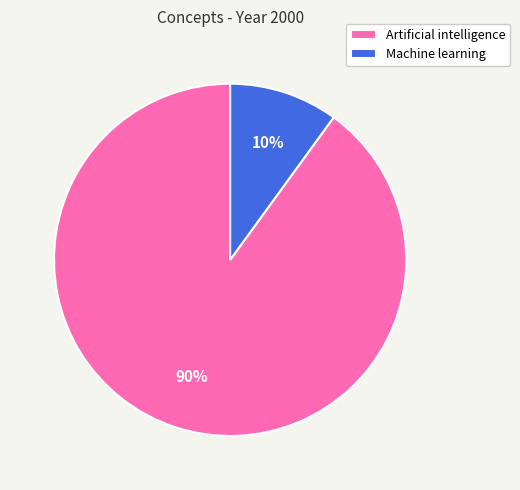

What is the smallest slice in the pie chart?

Machine learning